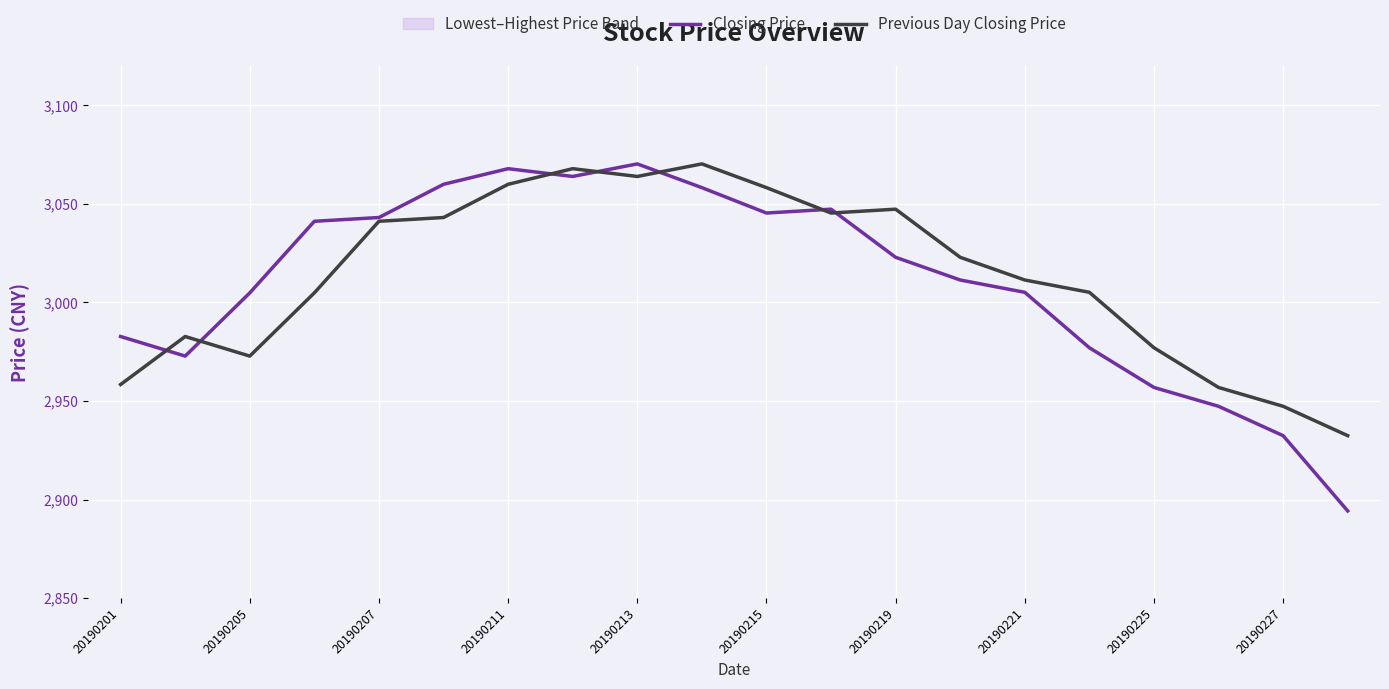

Rank the series by their maximum value, from highest to lowest.

Closing Price, Previous Day Closing Price